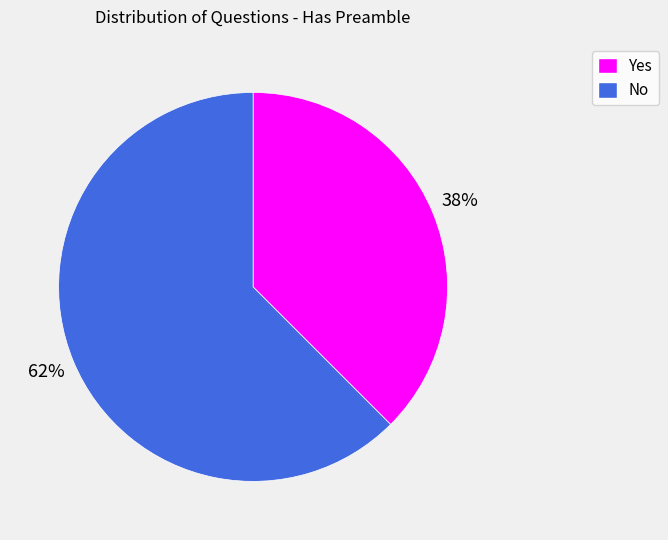

To the nearest percent, what is the combined percentage of No and Yes?

100%